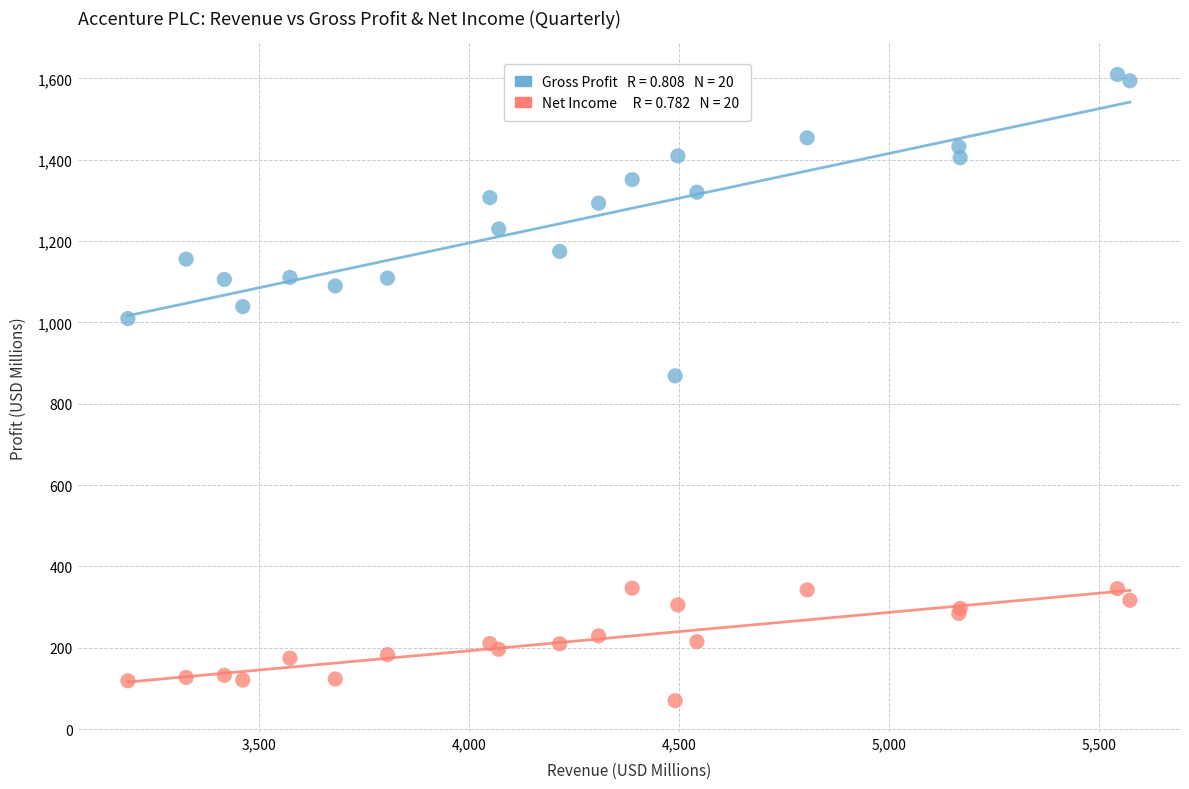

Across all series, what Y value is closest to 839?

868.7